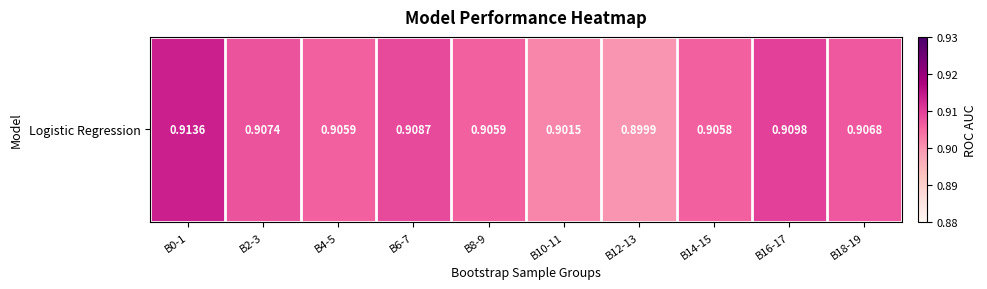

Rank the categories by value from lowest to highest.

B12-13, B10-11, B14-15, B8-9, B4-5, B18-19, B2-3, B6-7, B16-17, B0-1